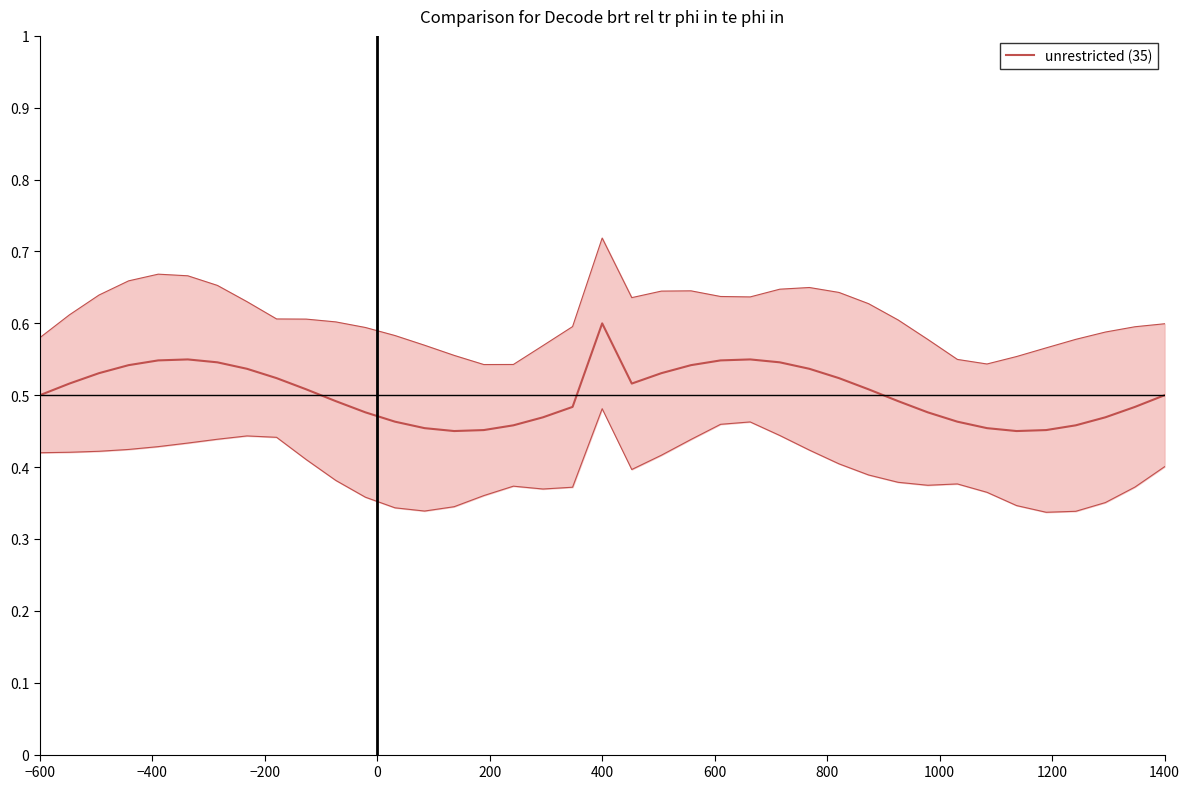

What is the average value?

0.5